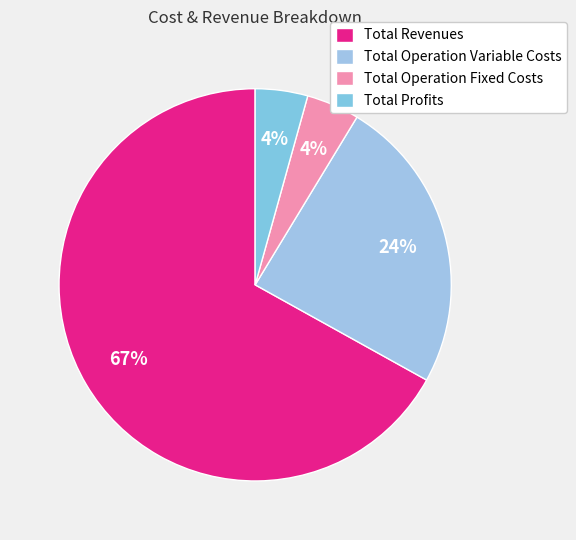

How much of the chart is everything except Total Profits?

95.7%